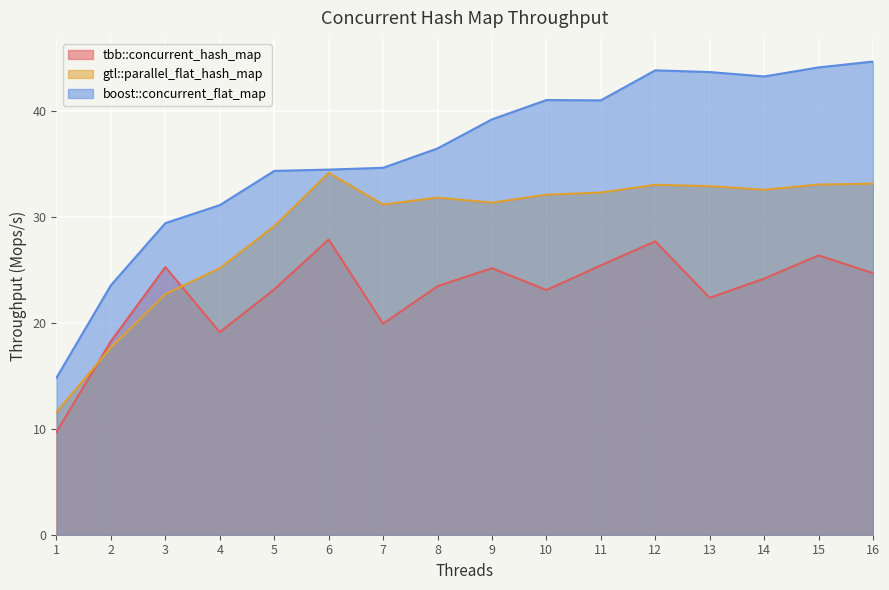

At which category does boost::concurrent_flat_map reach its first local peak?

10